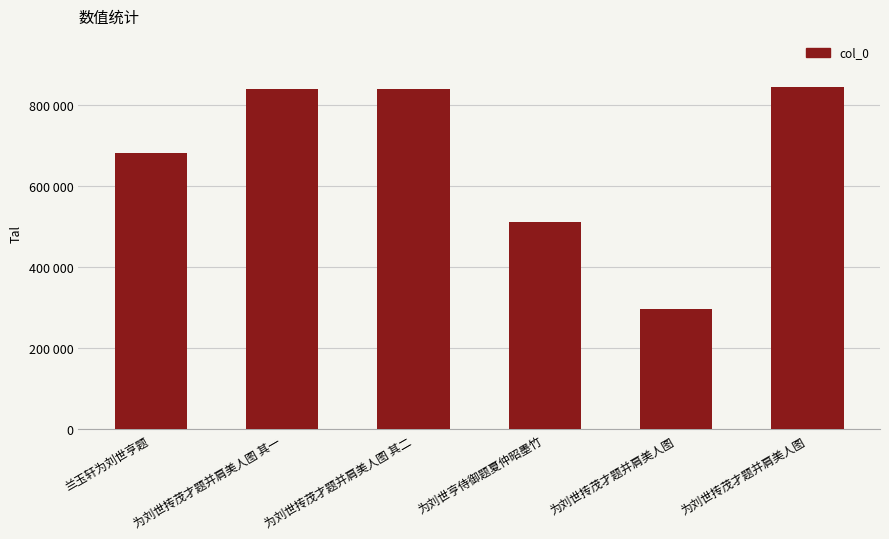

Rank the categories by value from lowest to highest.

为刘世抟茂才题并肩美人图, 为刘世亨侍御题夏仲昭墨竹, 兰玉轩为刘世亨题, 为刘世抟茂才题并肩美人图 其一, 为刘世抟茂才题并肩美人图 其二, 为刘世抟茂才题并肩美人图